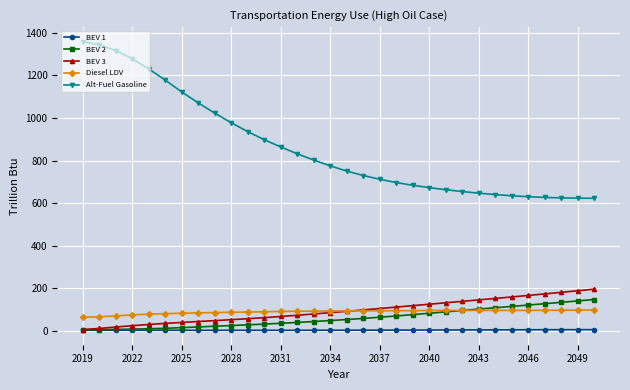

True or false: Alt-Fuel Gasoline and BEV 2 intersect in this chart.

False